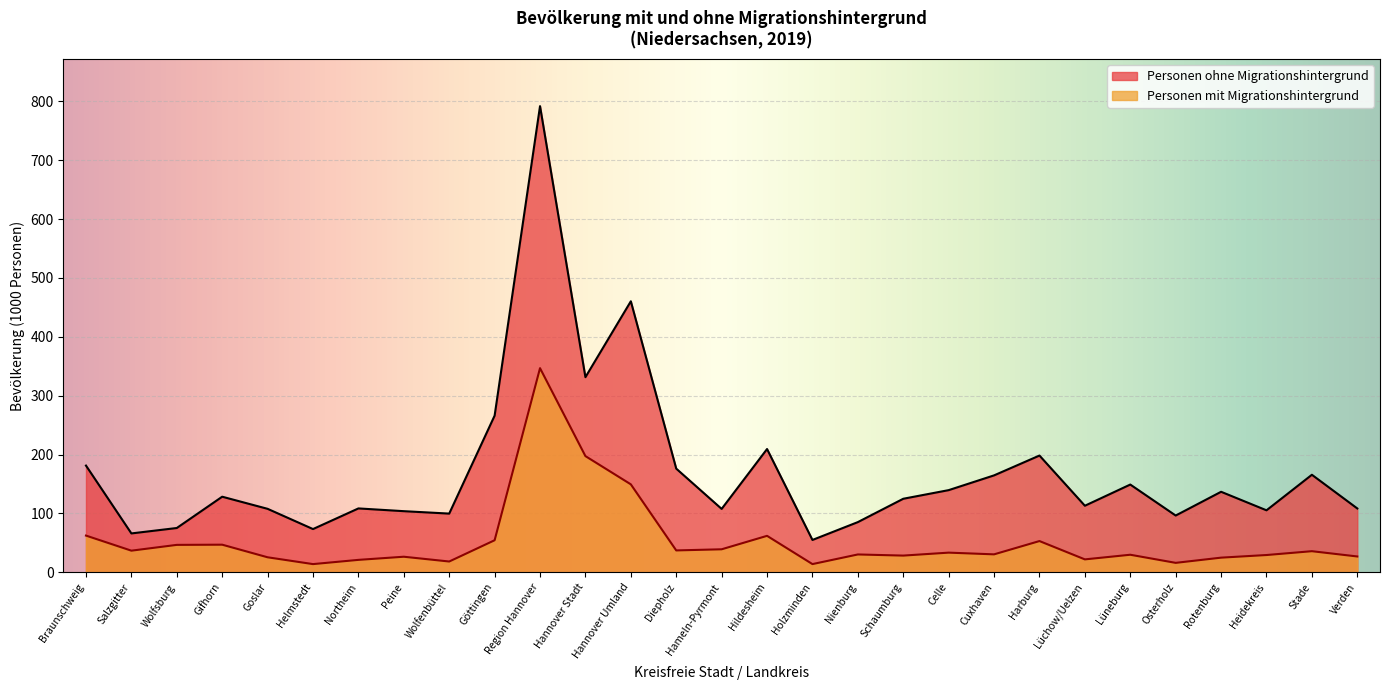

How many interior local valleys does the Personen ohne Migrationshintergrund series have?

9